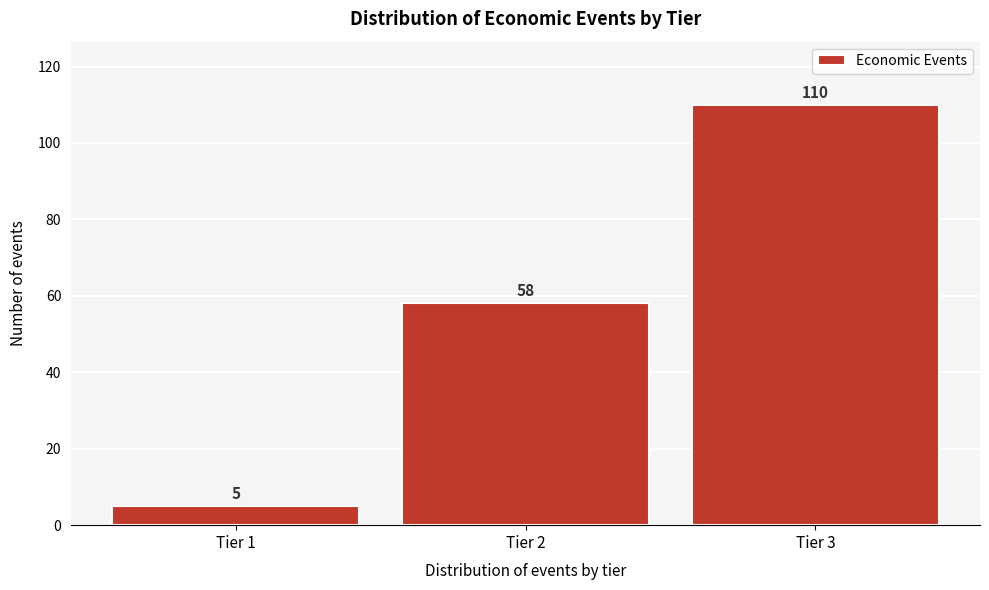

Reading left to right, transcribe all the data shown in this chart.

5	58	110